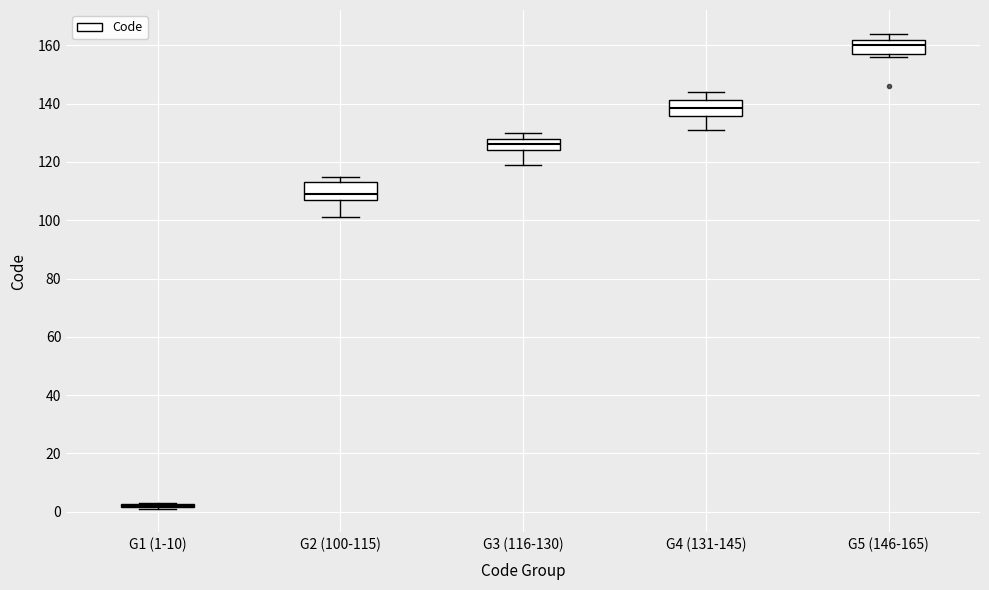

Where does the median line of the box for G5 (146-165) sit on the y-axis? The values are not printed on the chart, so give them approximately, as read against the axis.

160